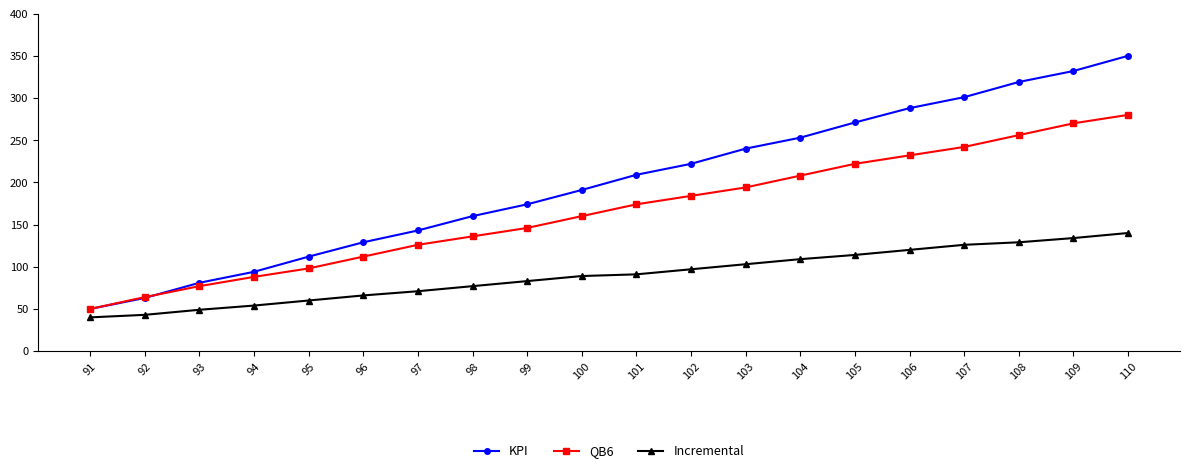

True or false: Incremental has a value of 43 at 92.

True